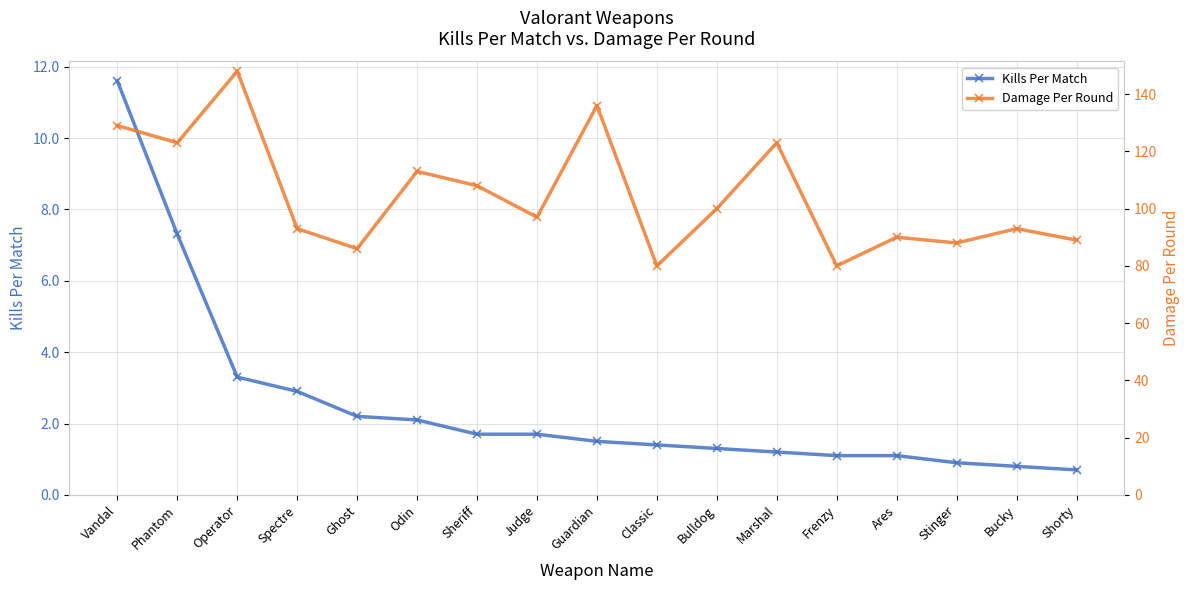

What position from the right is Judge?

10